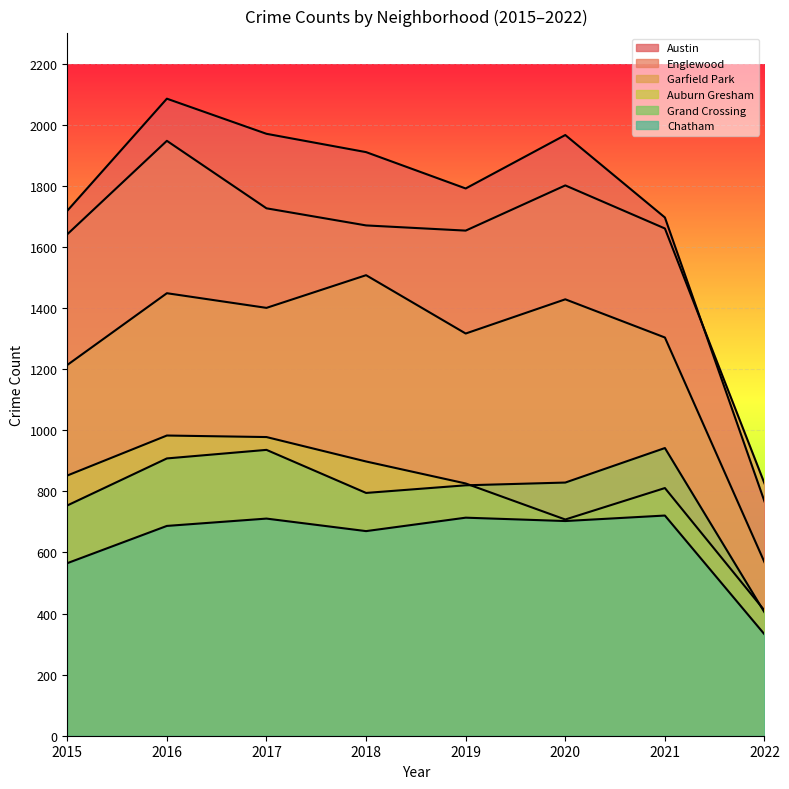

Count the number of categories in the chart.

8